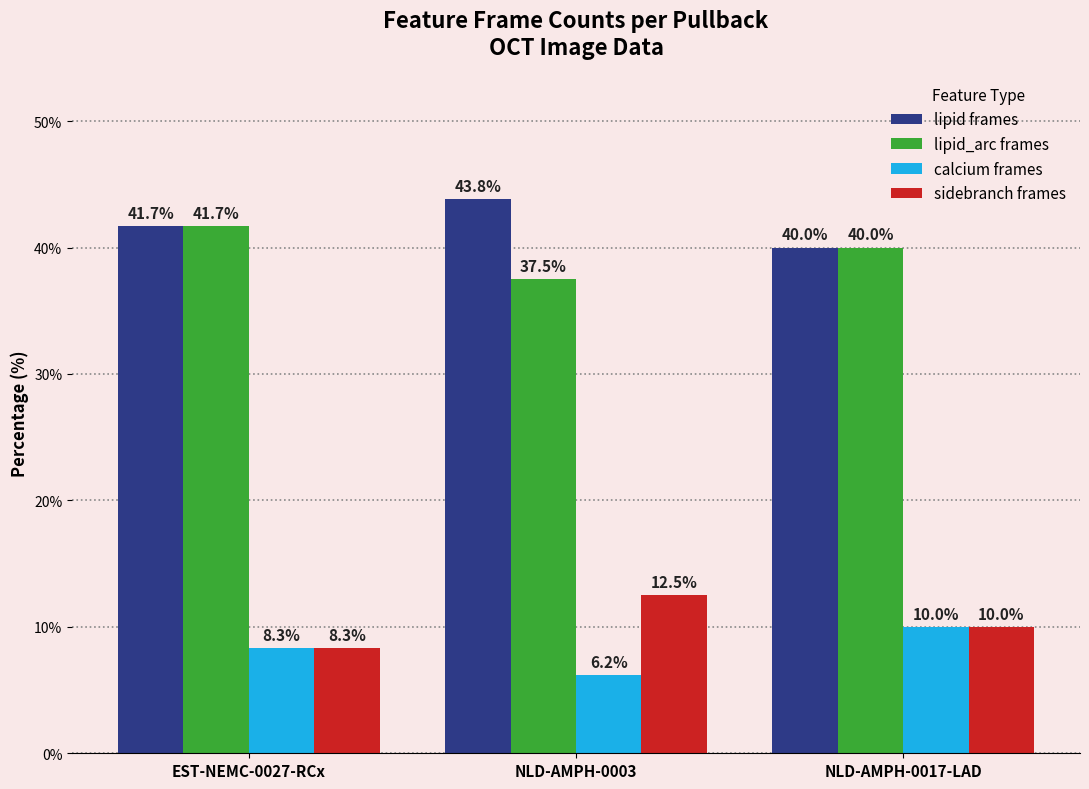

Reading left to right, list all the values displayed in this chart.

lipid frames: 41.7	43.8	40.0
lipid_arc frames: 41.7	37.5	40.0
calcium frames: 8.3	6.2	10.0
sidebranch frames: 8.3	12.5	10.0